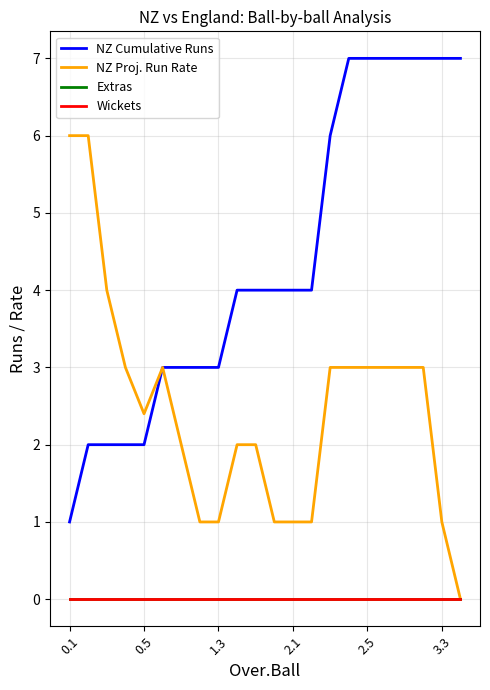

True or false: NZ Cumulative Runs and Extras intersect in this chart.

False